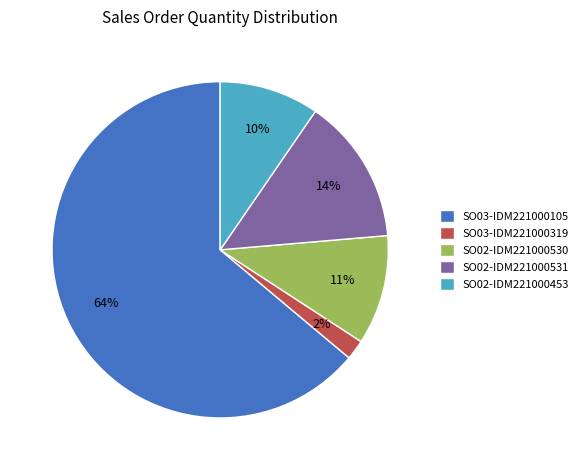

Which category has the biggest portion of the pie?

SO03-IDM221000105